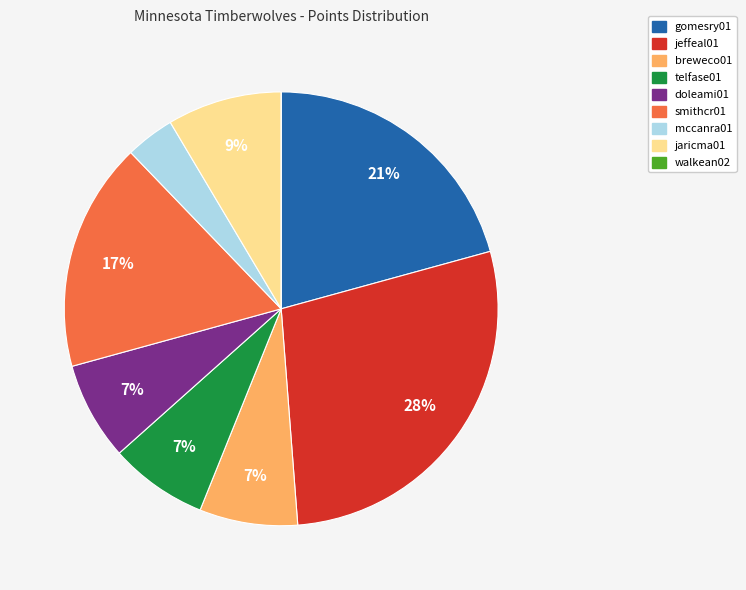

Which slice is the largest?

jeffeal01